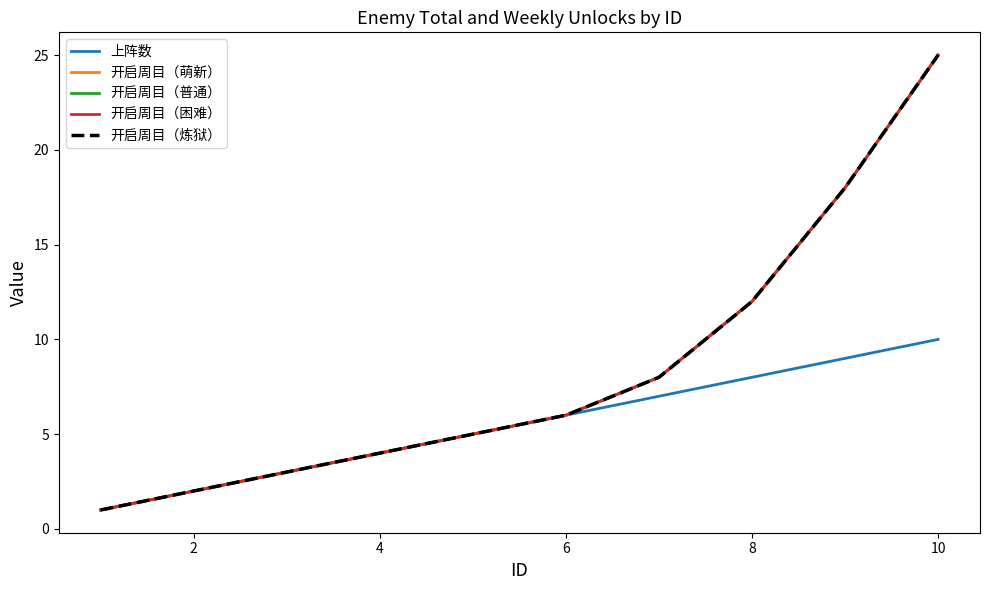

Does the chart have visible grid lines?

No